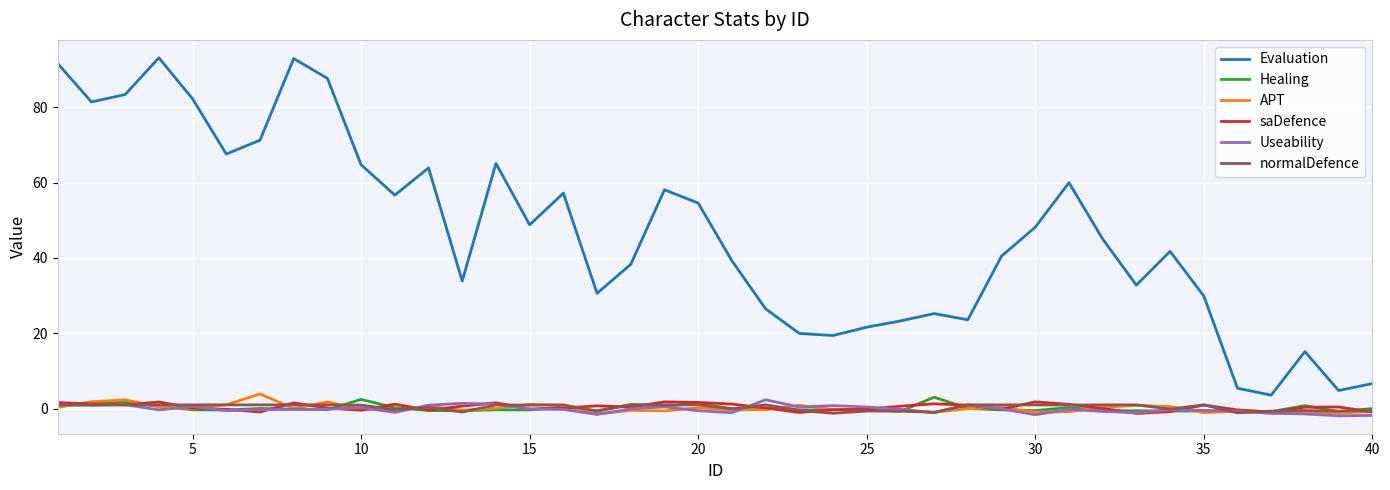

What is the difference between the maximum and minimum values in the normalDefence series?

2.2